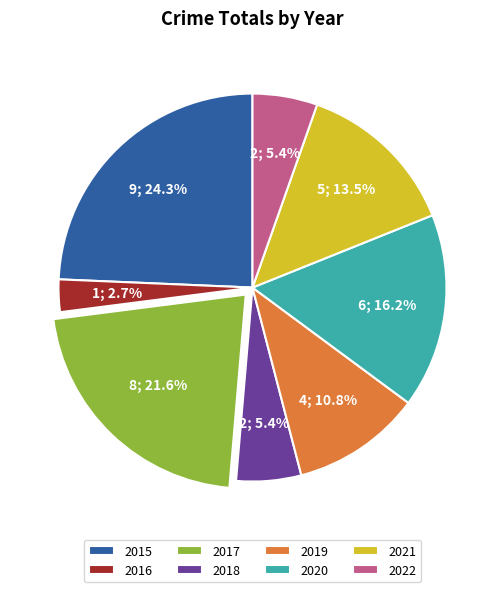

What is the ratio of the value at 2021 to the value at 2017?

0.6